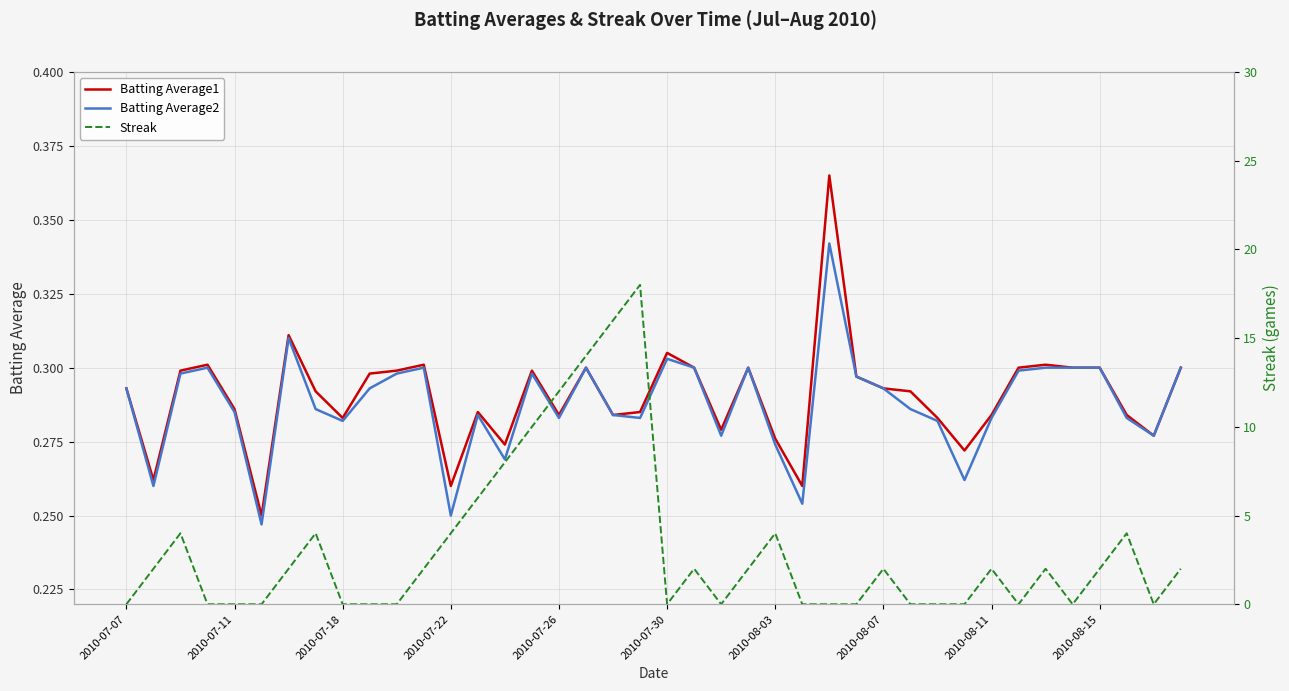

True or false: Batting Average2 has a value of 0.2 at 2010-07-30.

False